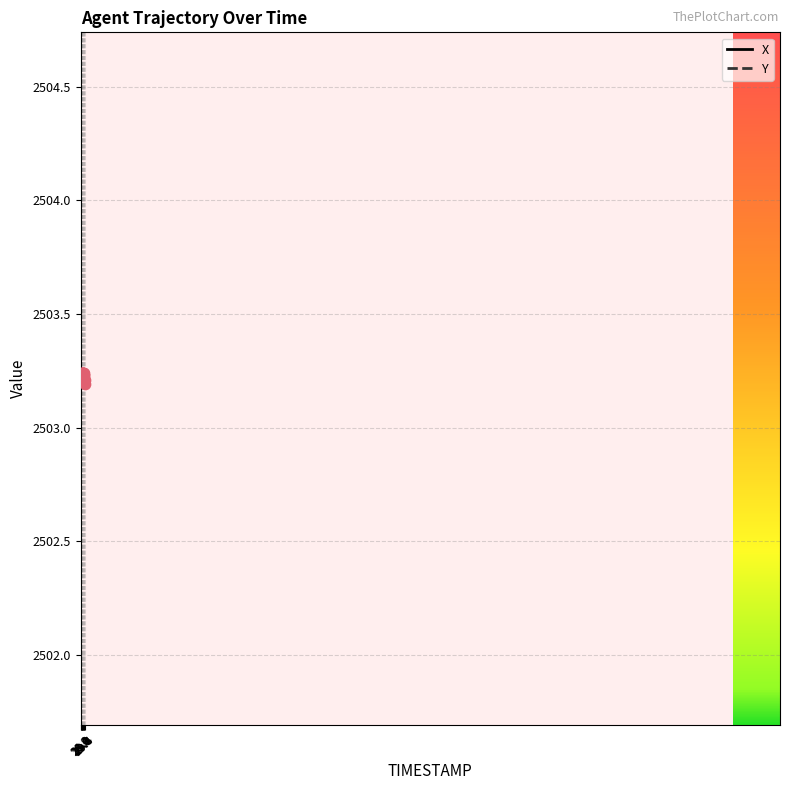

Which series reaches the maximum Y coordinate?

Y